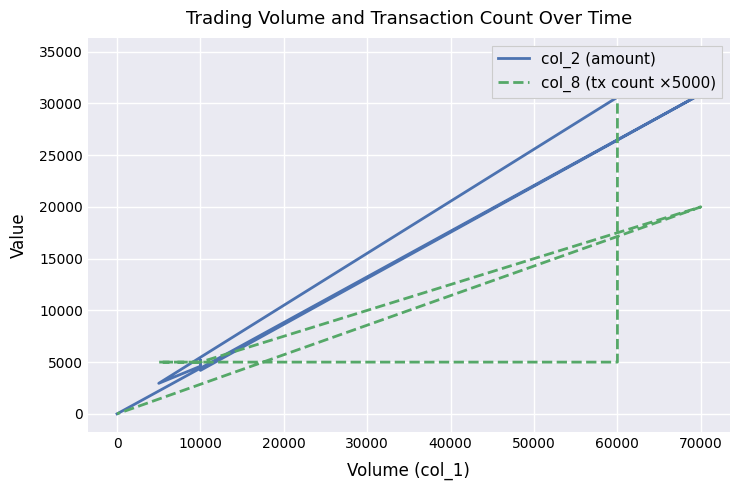

Is it true that col_2 (amount) equals 3181 at 10000?

False